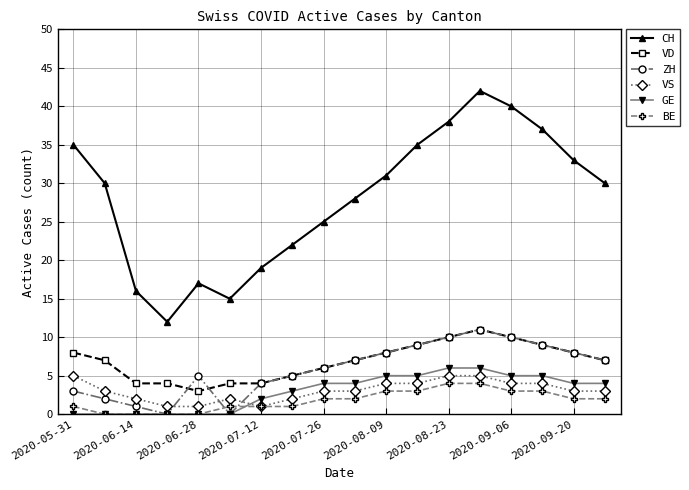

How many VD values are between 4 and 9?

14